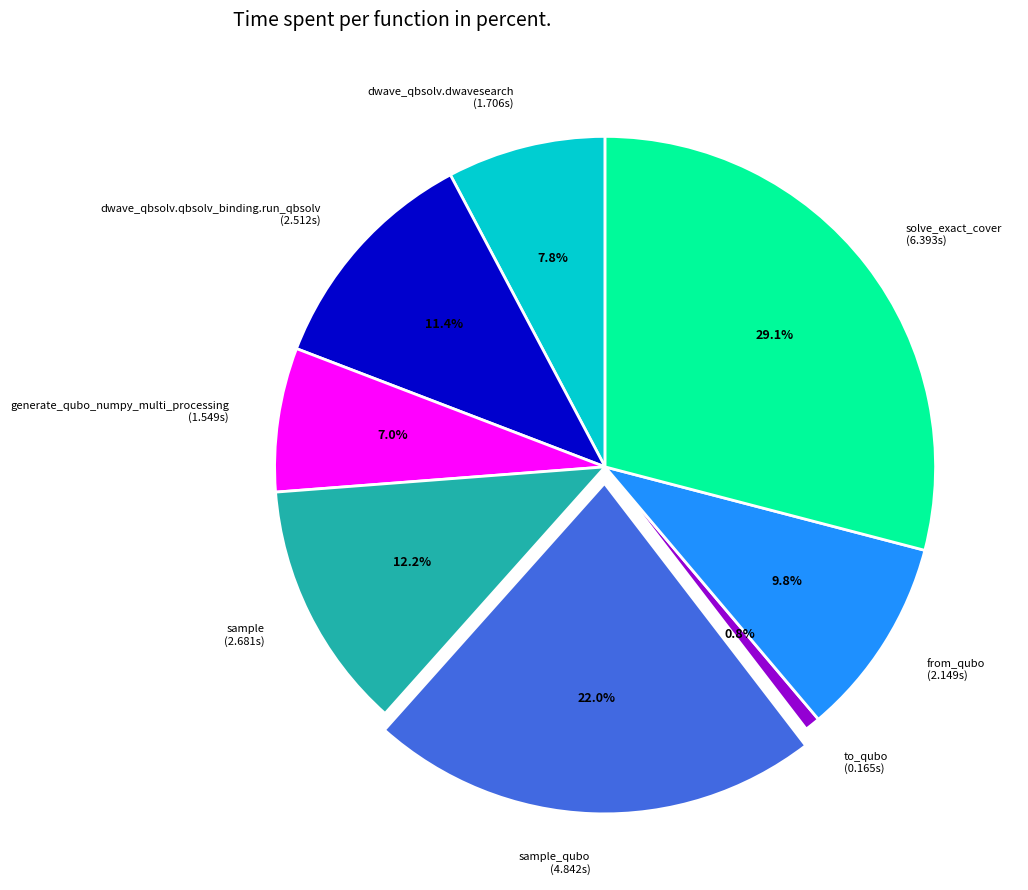

How many slices are in this pie chart?

8